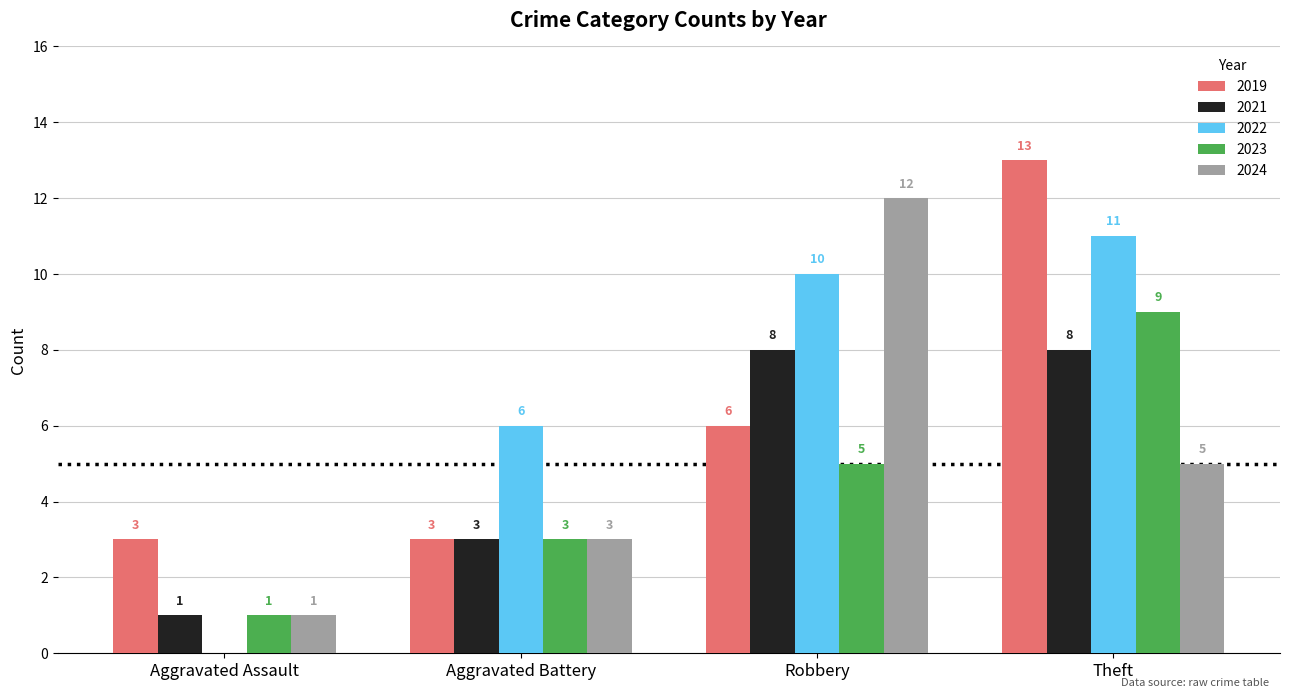

What is the highest value of the 2019 series?

13